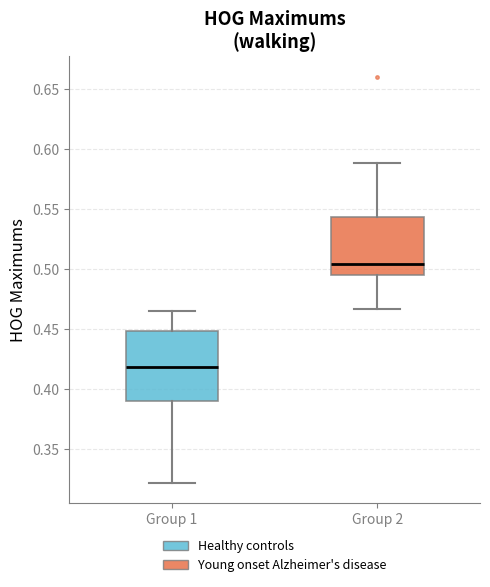

Where is the upper edge of the box for Group 1 on the y-axis? The values are not printed on the chart, so give them approximately, as read against the axis.

0.450